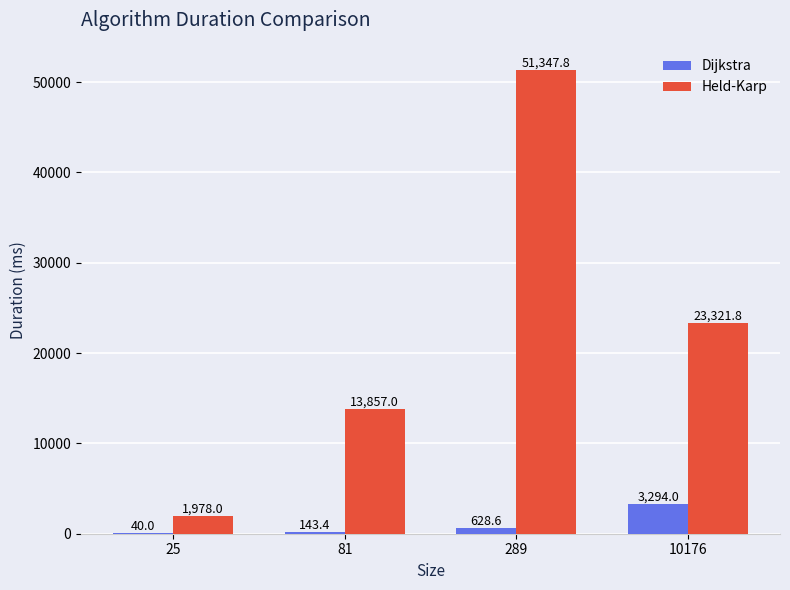

At which label is Held-Karp closest to 26662?

10176